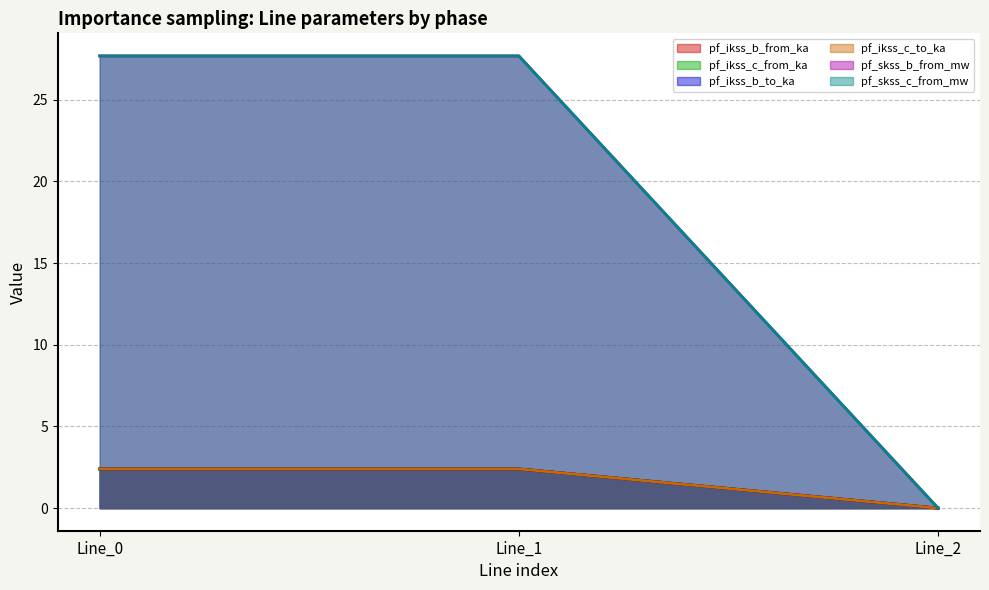

At which category is the sum across all series the highest?

Line_1